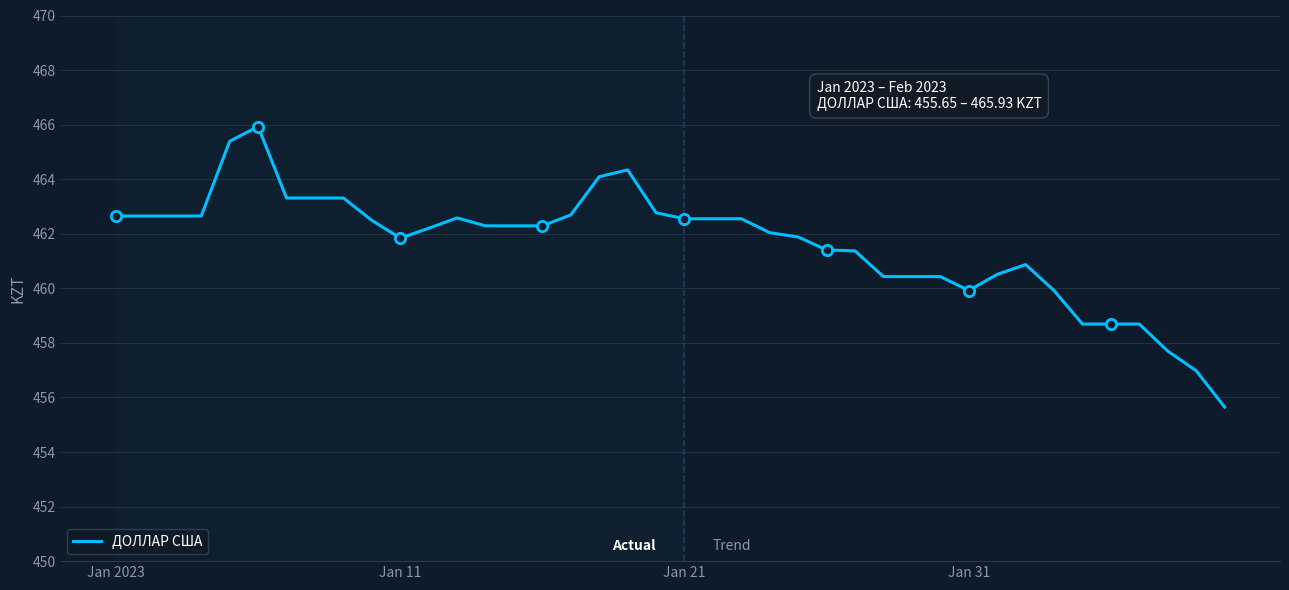

What is the difference between the maximum and minimum values?

10.3